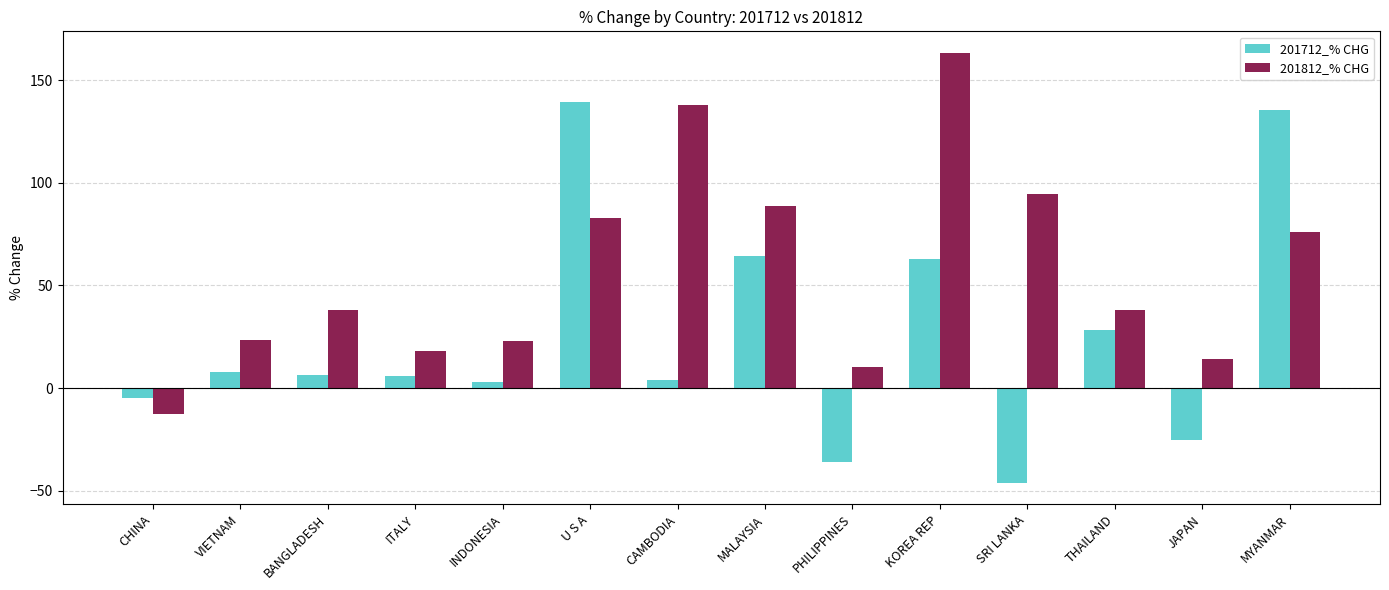

At which label does 201712_% CHG first exceed 6?

VIETNAM